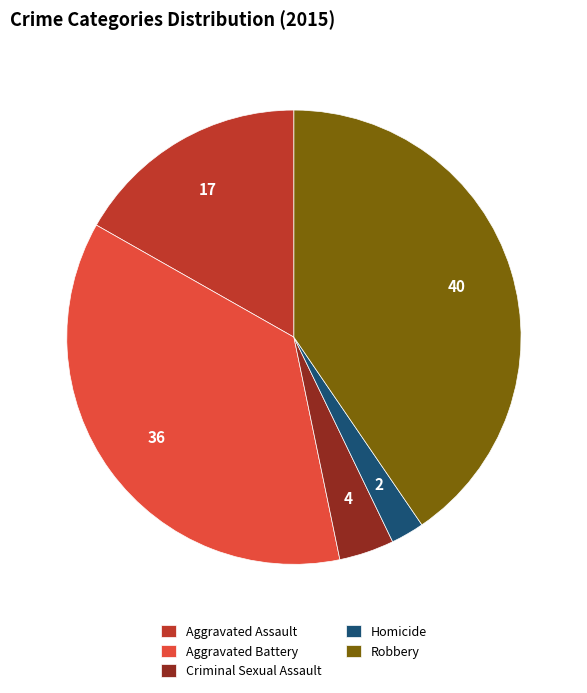

Rank the categories by value from lowest to highest.

Homicide, Criminal Sexual Assault, Aggravated Assault, Aggravated Battery, Robbery